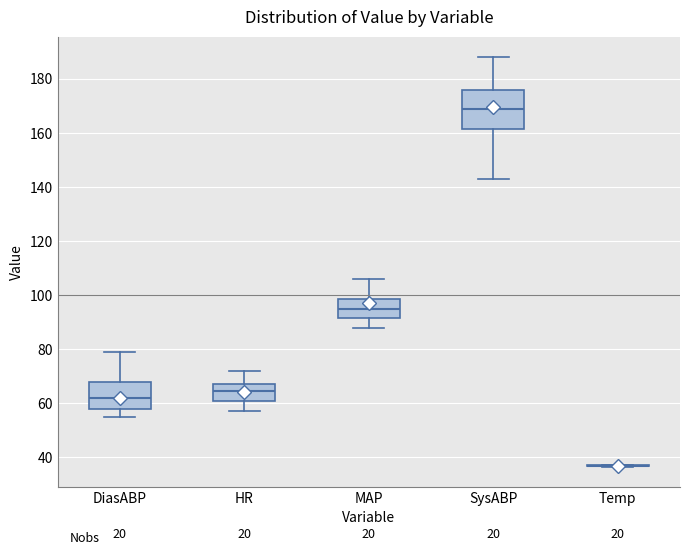

Reading left to right, read every box against the y-axis: the position of its median line, the range the box covers, and the ends of its whiskers. The values are not printed on the chart, so give them approximately, as read against the axis.

DiasABP: median 62, box 58 to 68, whiskers 56 to 80
HR: median 64, box 62 to 68, whiskers 58 to 72
MAP: median 96, box 92 to 98, whiskers 88 to 106
SysABP: median 170, box 162 to 176, whiskers 144 to 188
Temp: box collapsed to a line at 36, whiskers 36 to 38